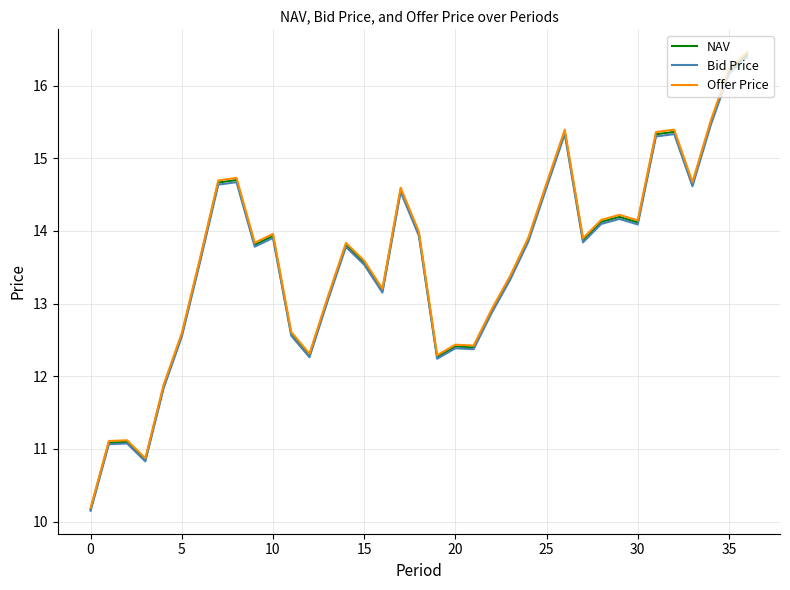

What is the maximum value for Offer Price?

16.5